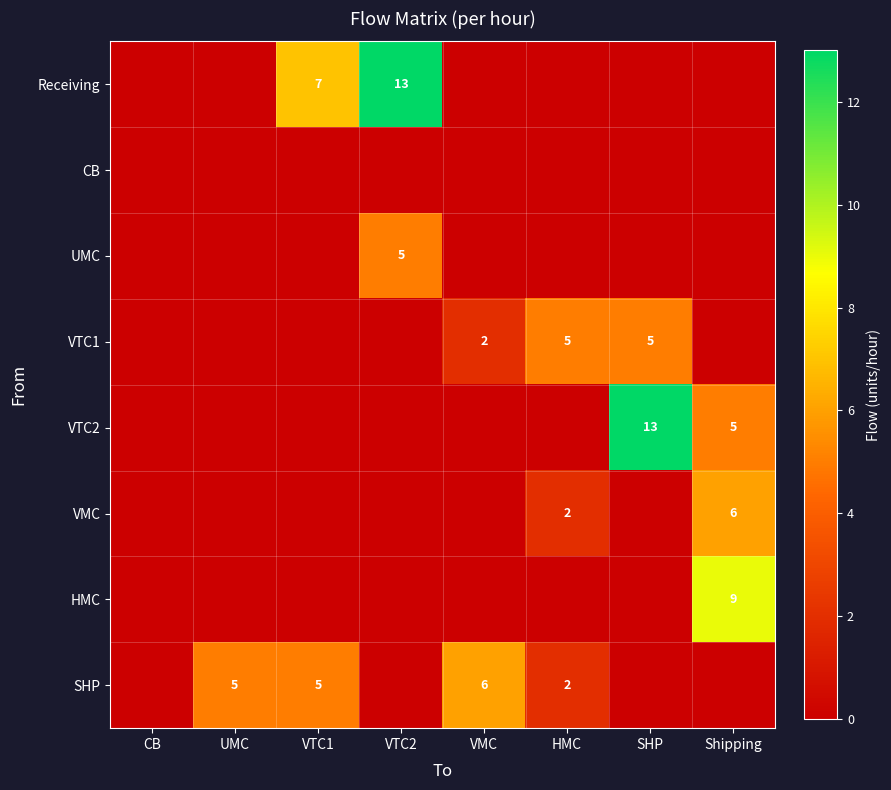

Which label corresponds to the smallest value in the chart?

CB